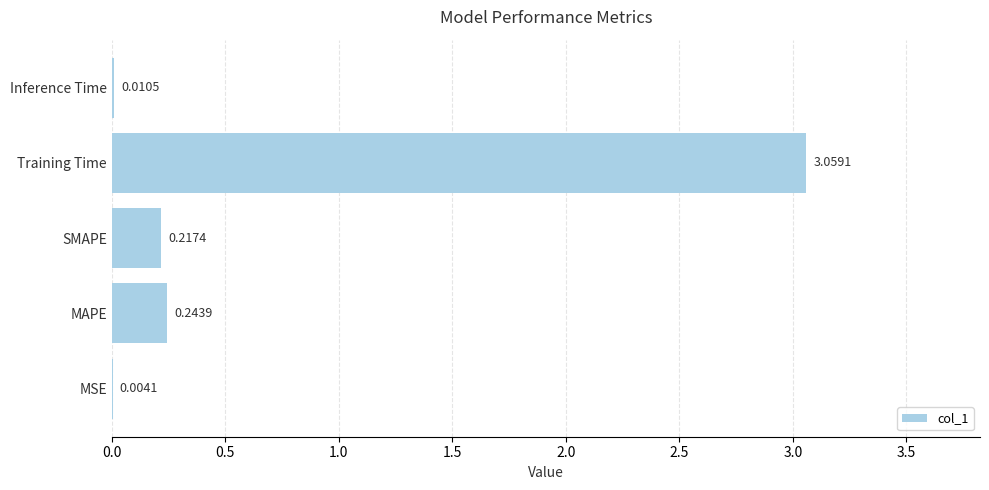

At which label is the value closest to 1?

MAPE